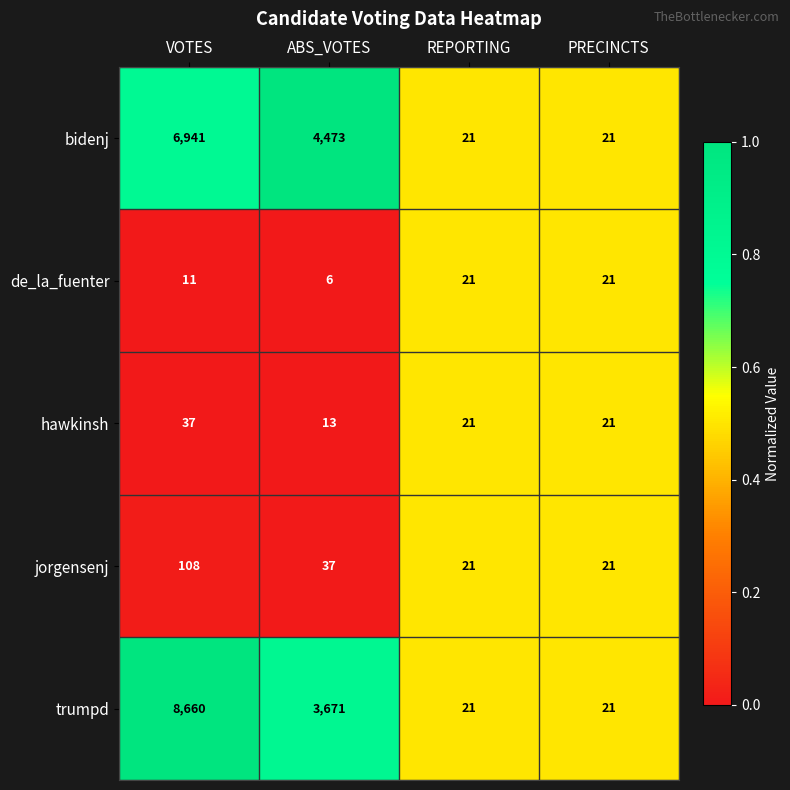

What is the difference between the second highest and minimum values in the de_la_fuenter series?

15